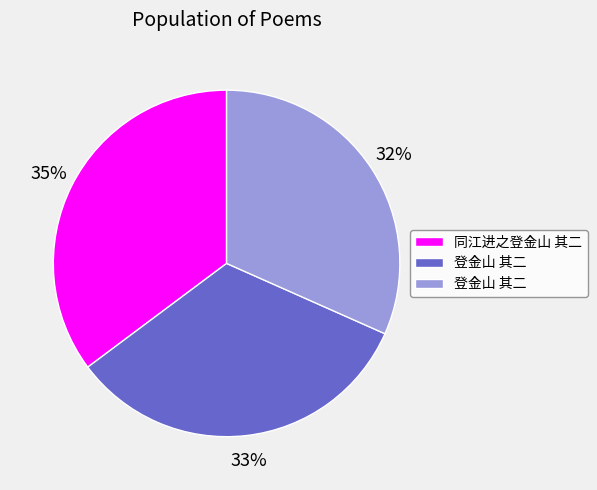

To the nearest percent, what is the average slice percentage?

33%